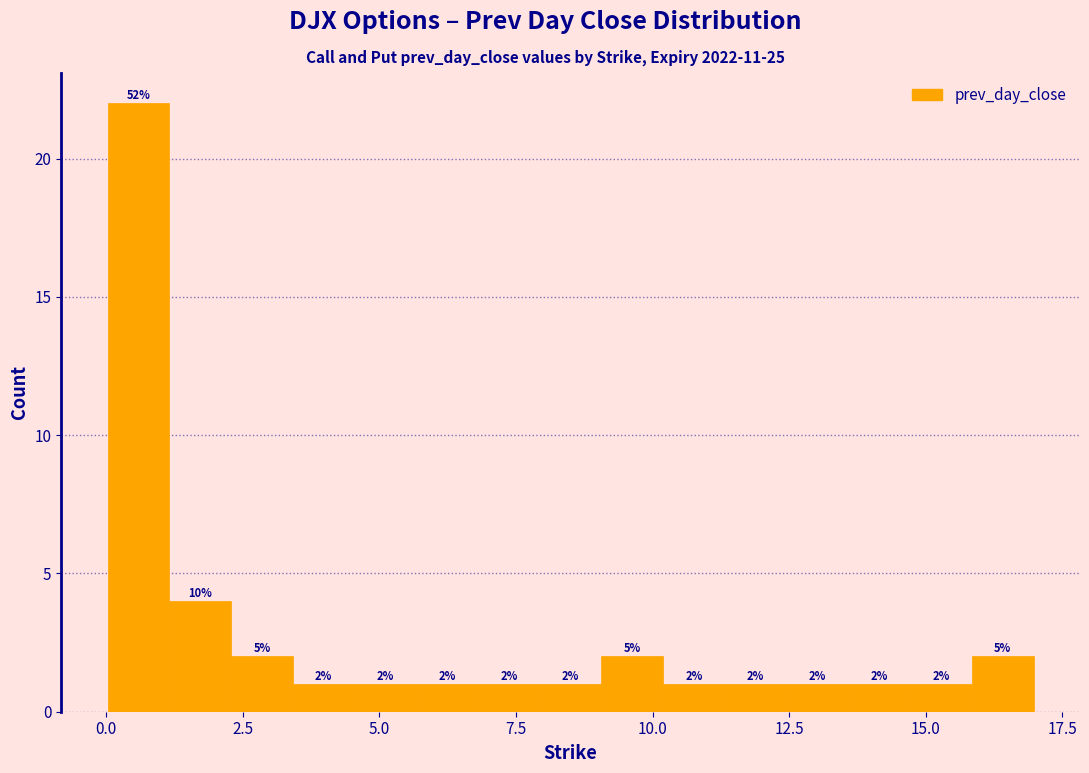

Read against the x-axis, roughly where is the centre of the tallest bar?

0.5